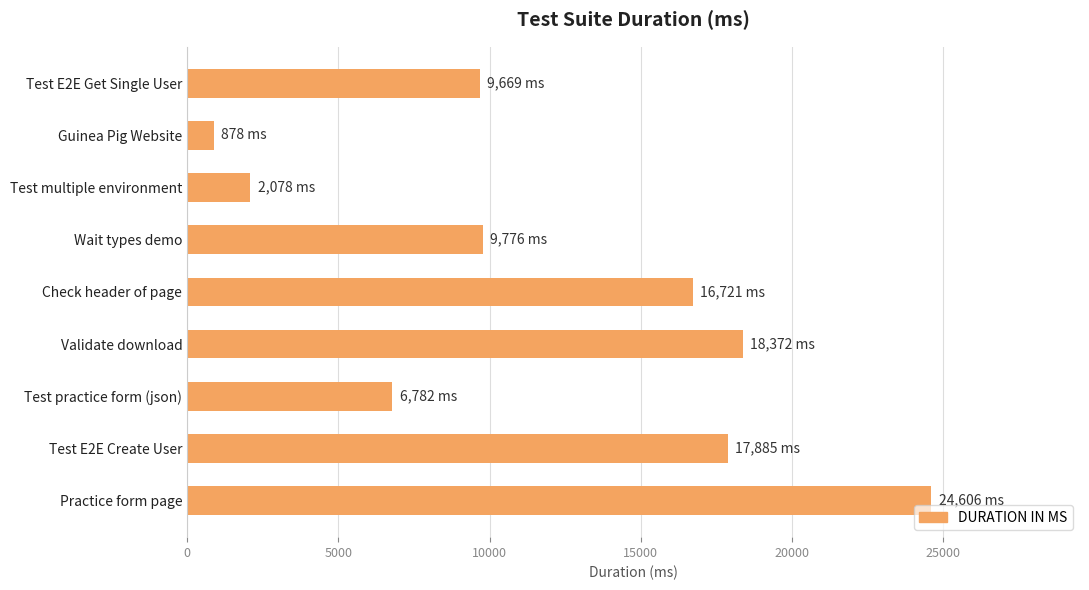

What is the label of the 8th bar from the bottom?

Guinea Pig Website